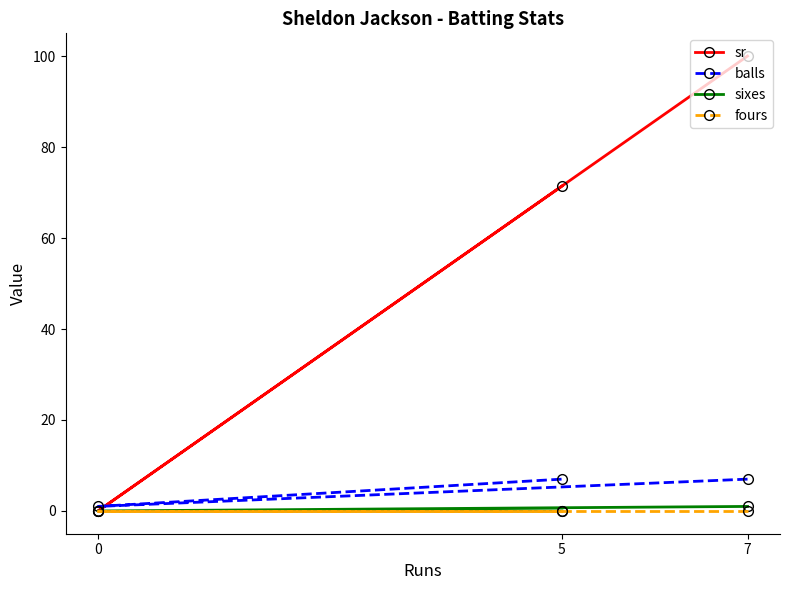

What are all the series names shown in the legend?

sr, balls, sixes, fours